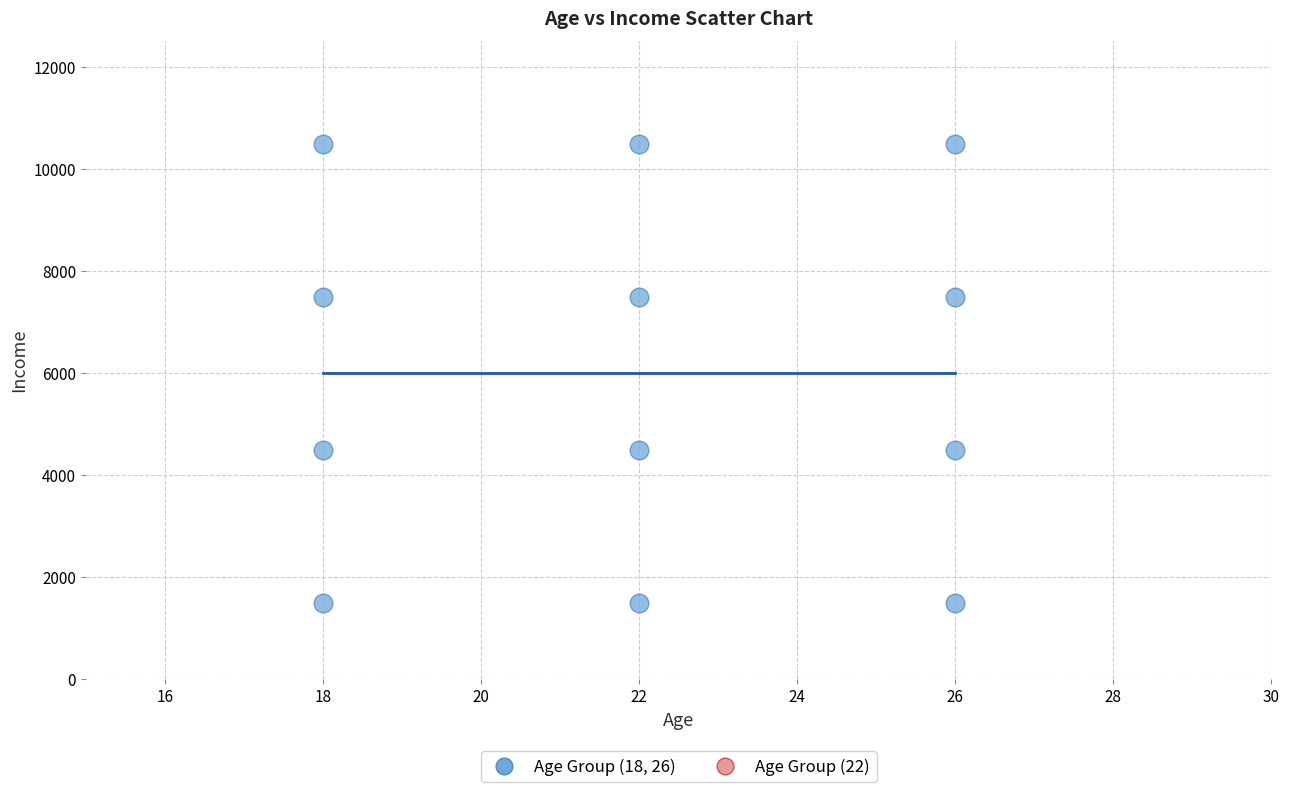

What is the average Y value?

6000